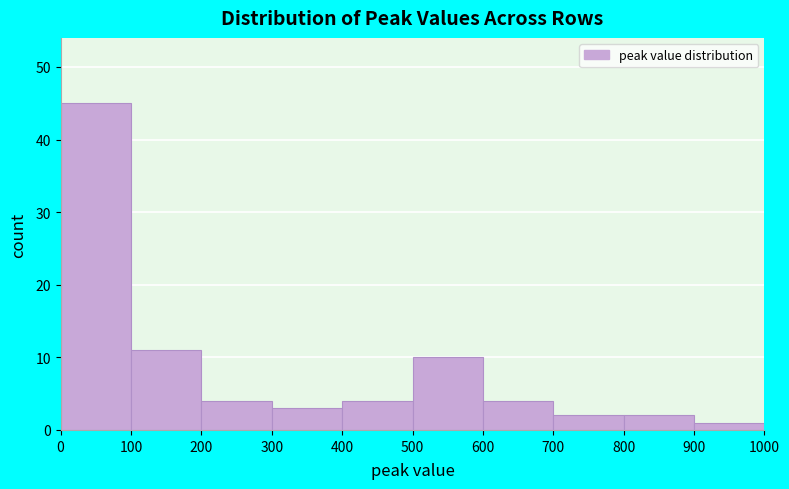

Over which range of the x-axis is the bar tallest?

0 to 100